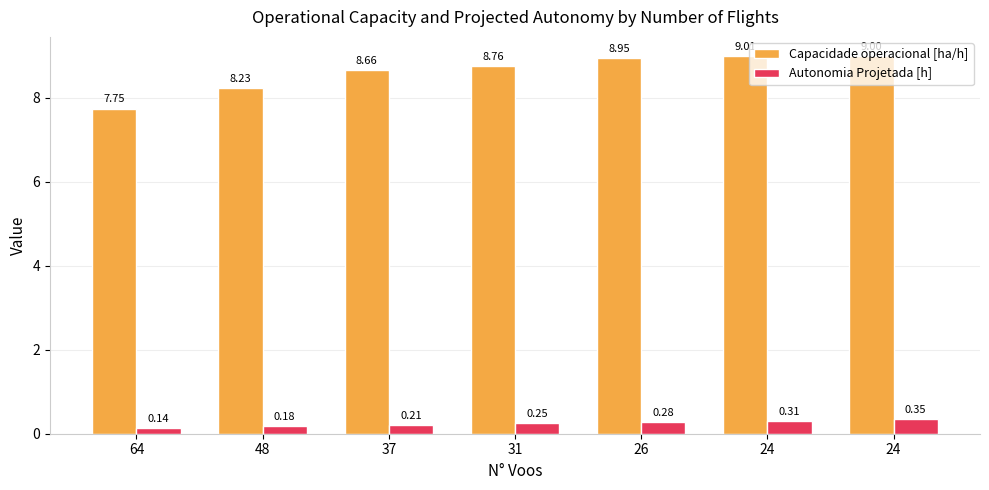

What is the difference between the second highest and minimum values in the Capacidade operacional [ha/h] series?

1.3